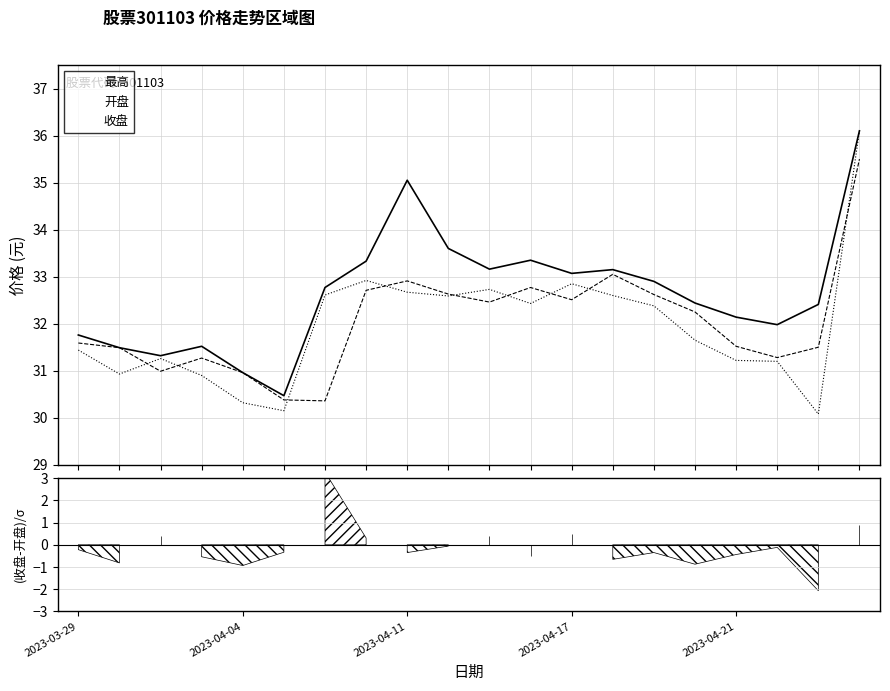

What is the average value of the 收盘 series?

32.0